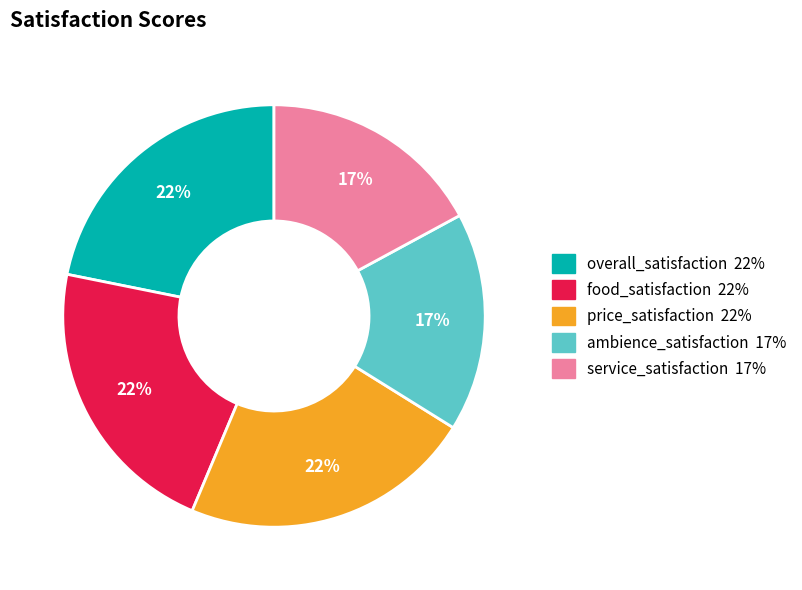

Does any single category account for the majority?

No